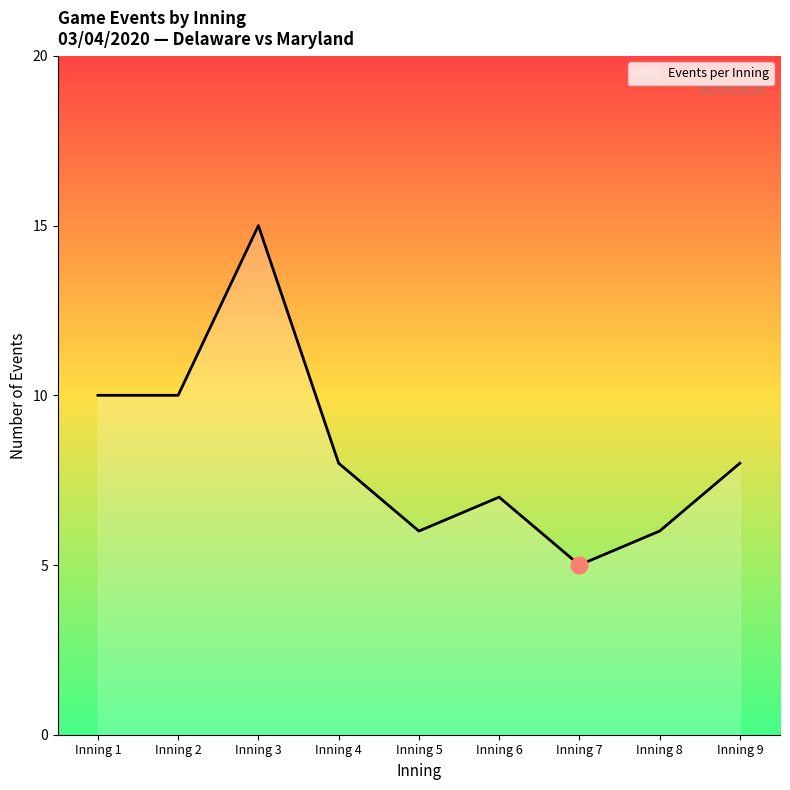

Approximately how many times larger is the value at Inning 3 compared to Inning 4?

1.9